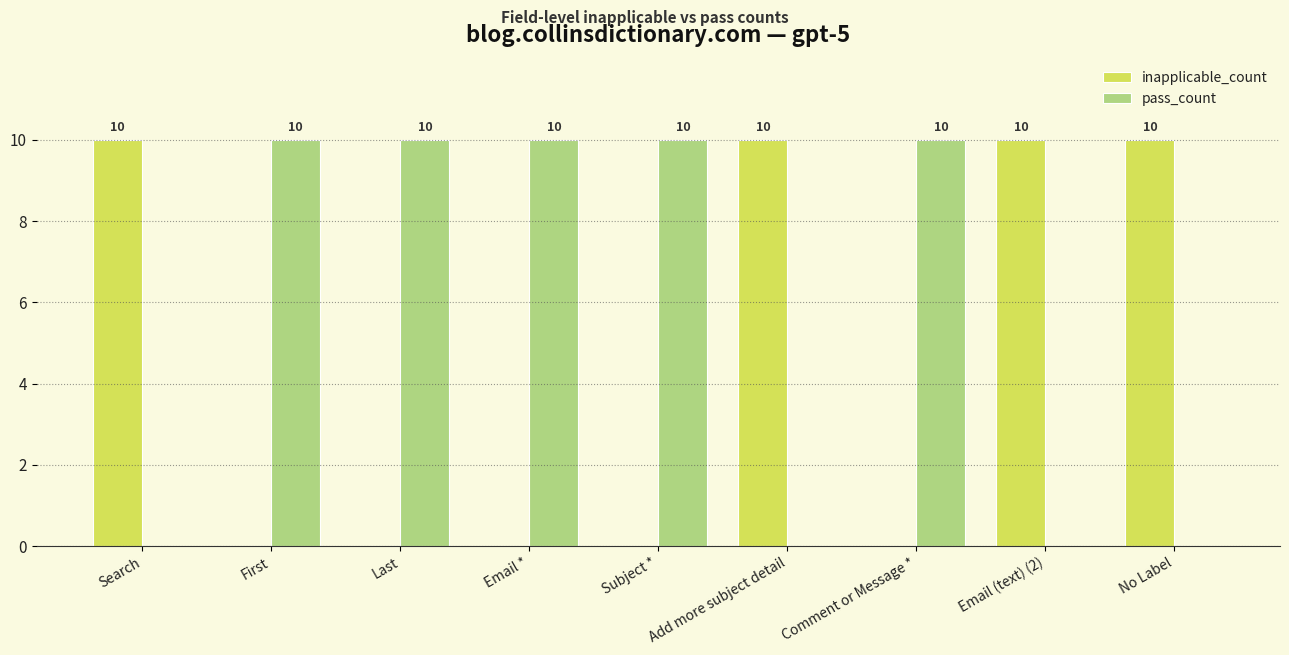

Is the value of pass_count at Comment or Message * greater than the value of inapplicable_count at Email *?

Yes